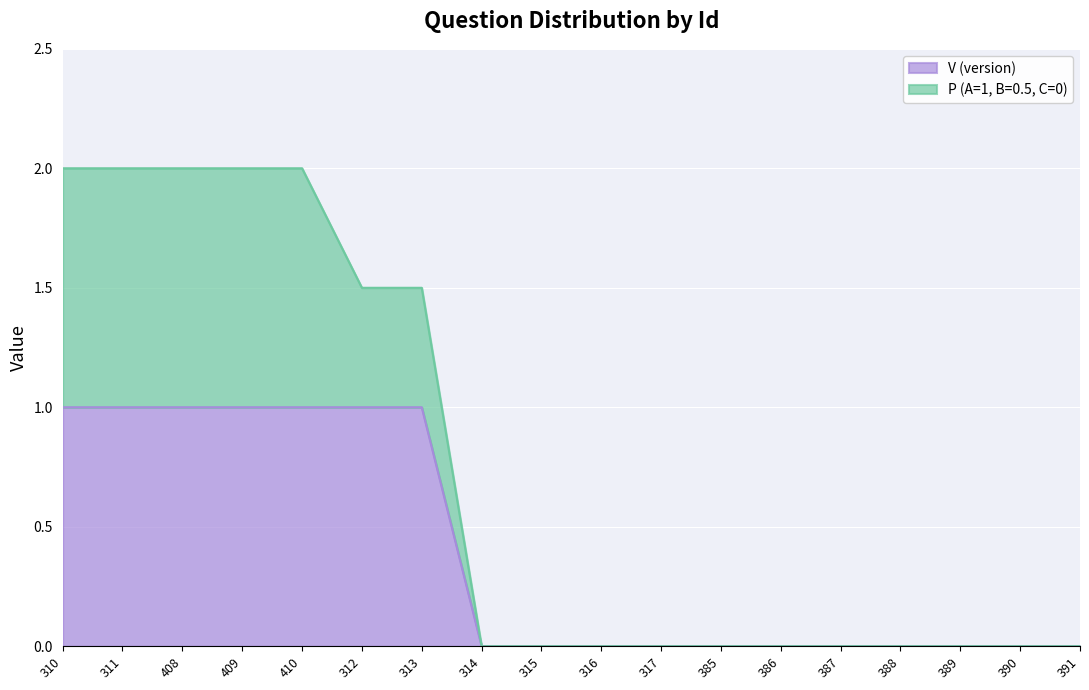

Is it true that V (version) equals 0.3 at 386?

False